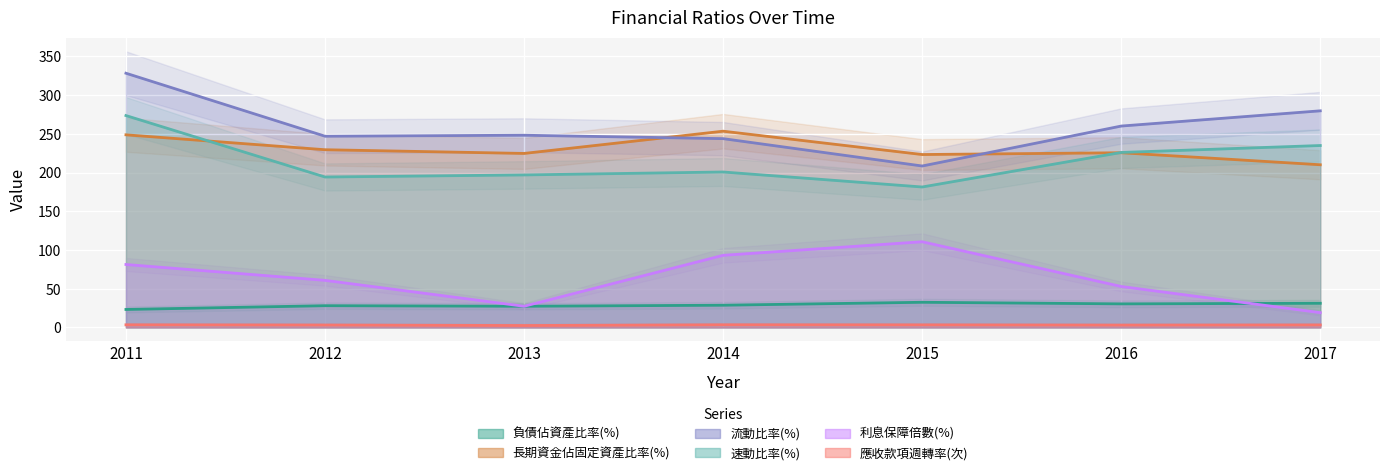

How many interior local valleys does the 長期資金佔固定資產比率(%) series have?

2